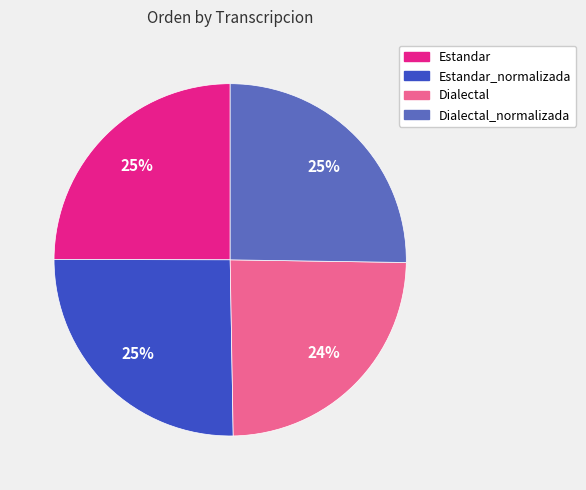

Does Dialectal represent more than half of the total?

No